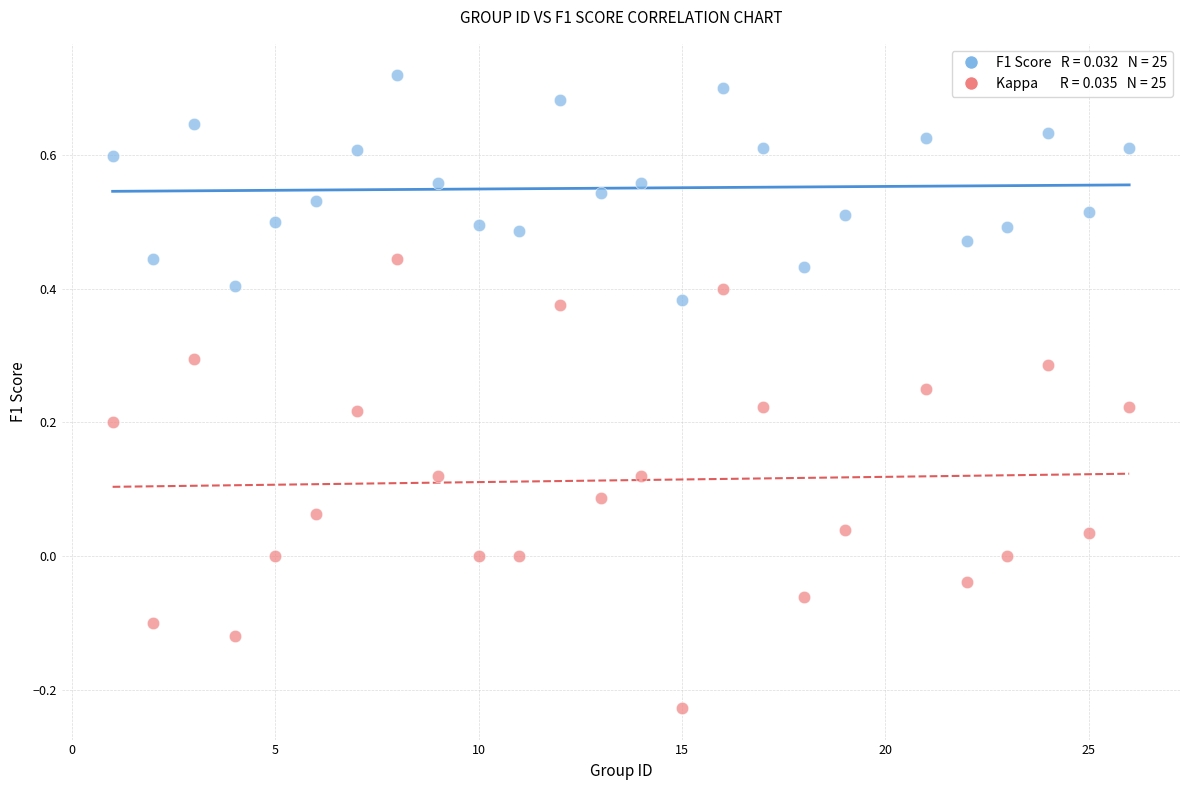

Across all data points, what is the range of Y values (max minus min)?

0.9